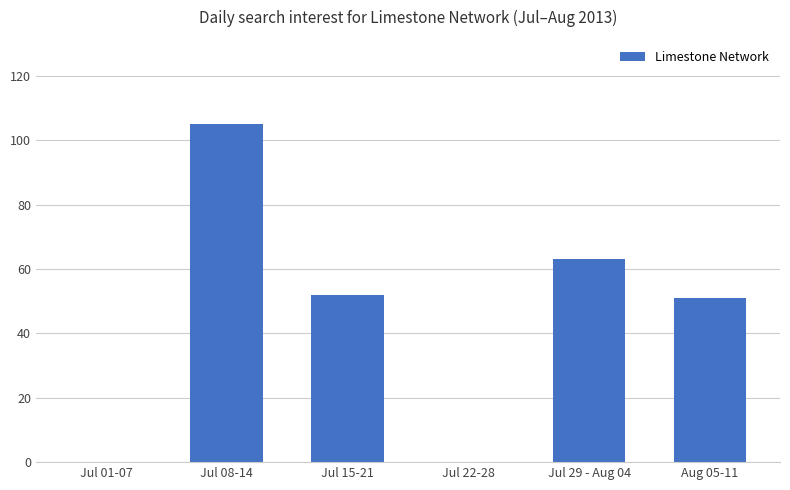

What is the sum of the values at Jul 29 - Aug 04 and Jul 22-28?

63